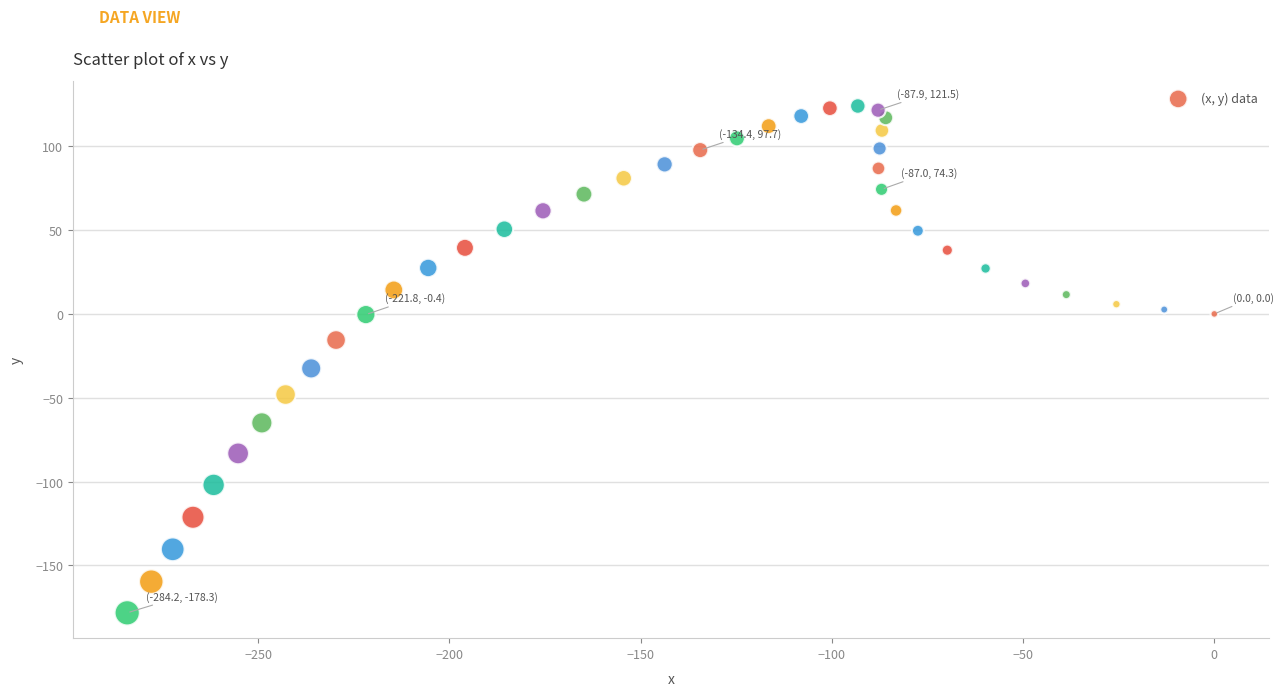

What is the range of Y values (max minus min)?

302.3